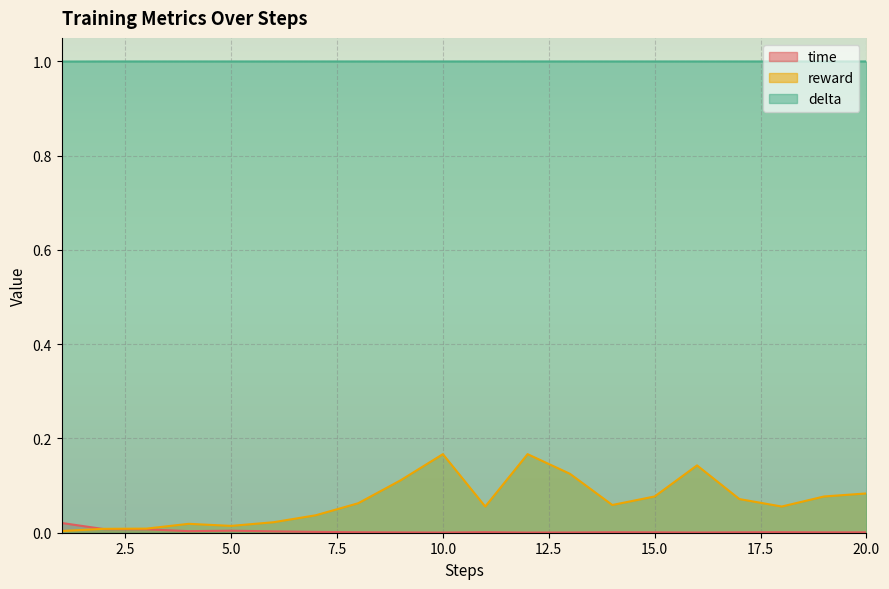

Is it true that time equals 0.0 at 13?

True